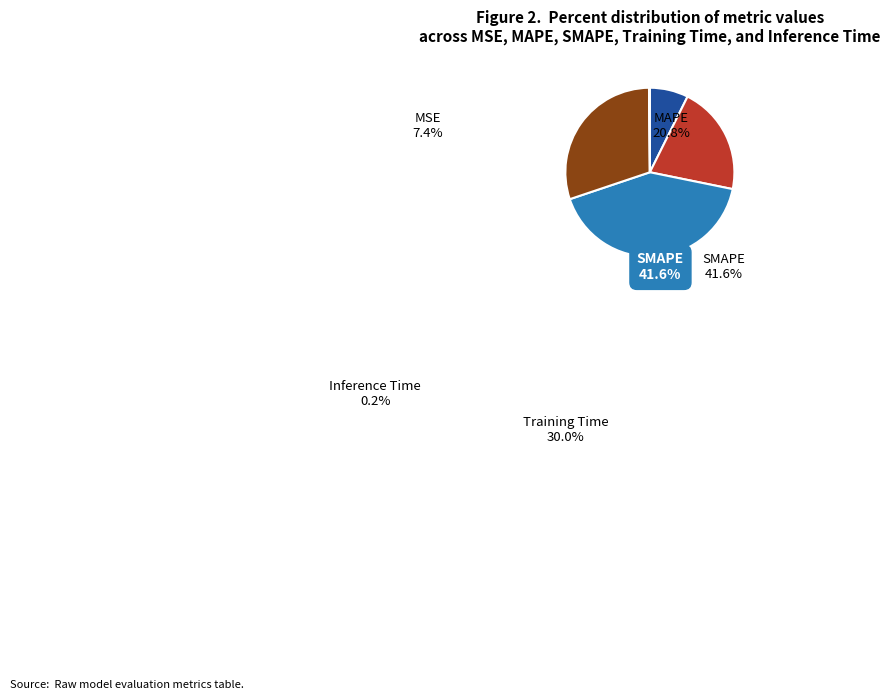

Does MAPE represent more than half of the total?

No